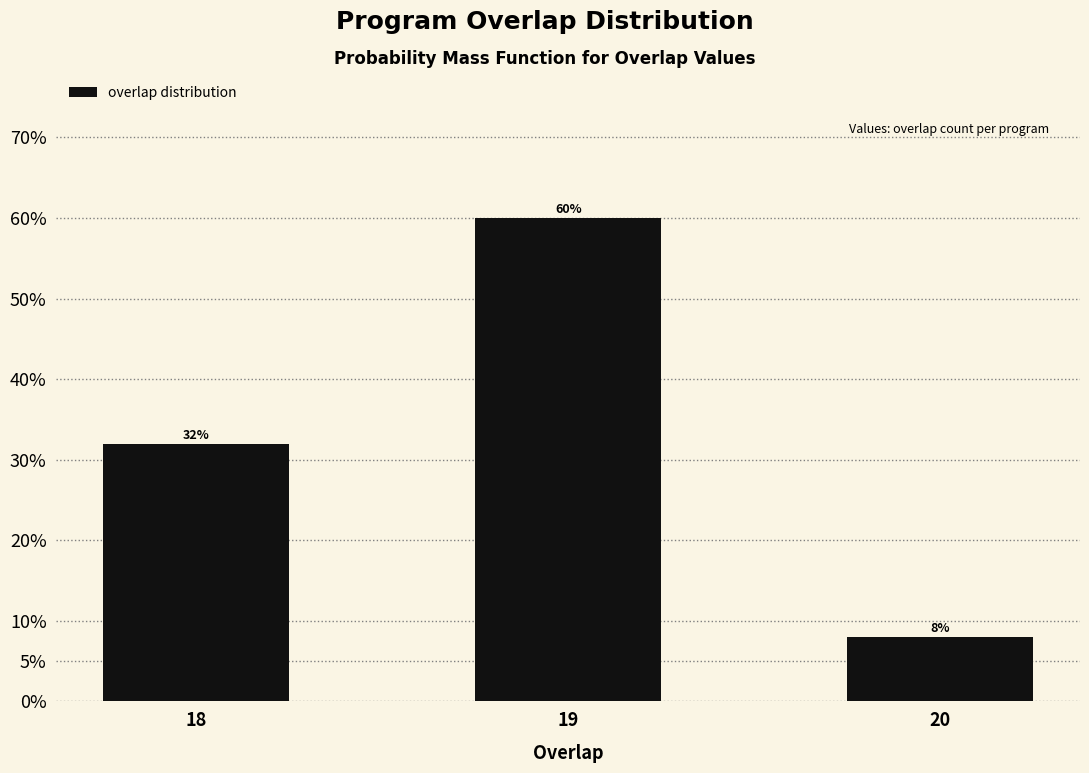

Reading right to left, extract all data points from this chart.

8	60	32